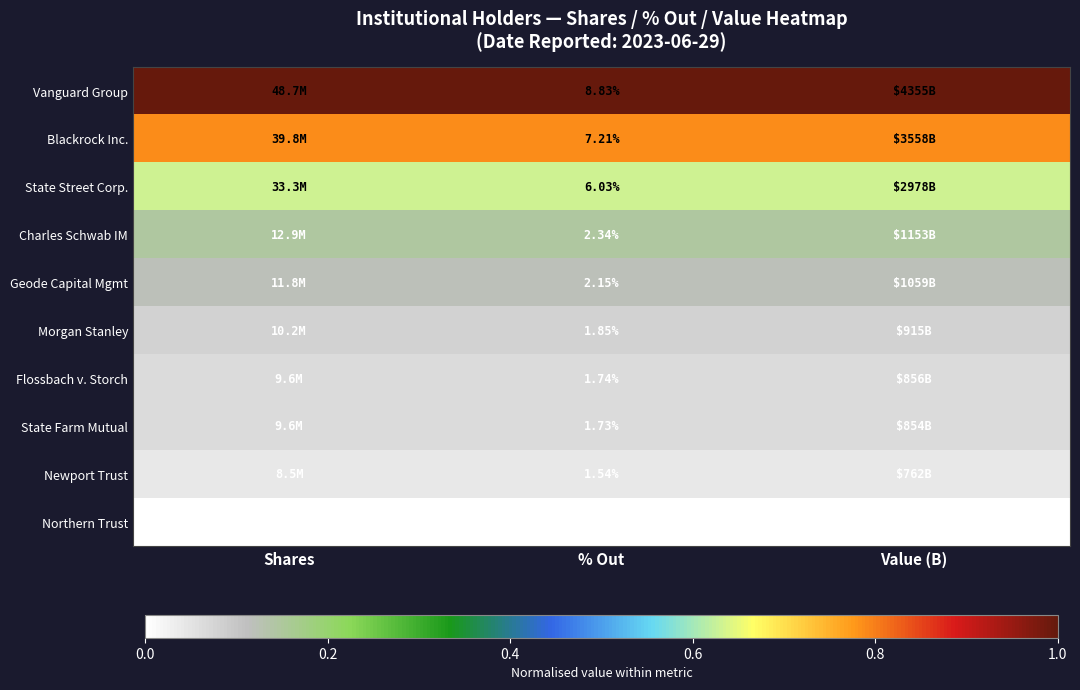

What is the sum of the Blackrock Inc. values at Value (B) and Shares?

1.6